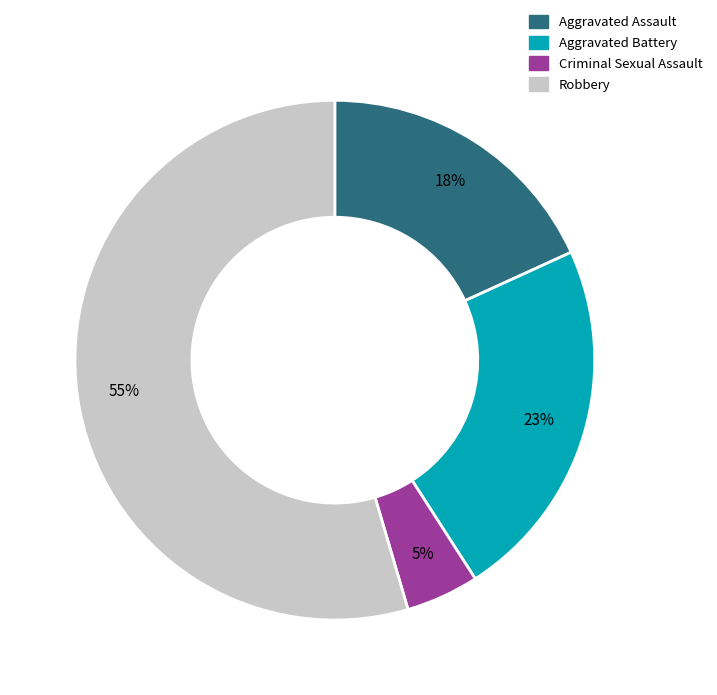

To the nearest percent, what is the average slice percentage?

25%